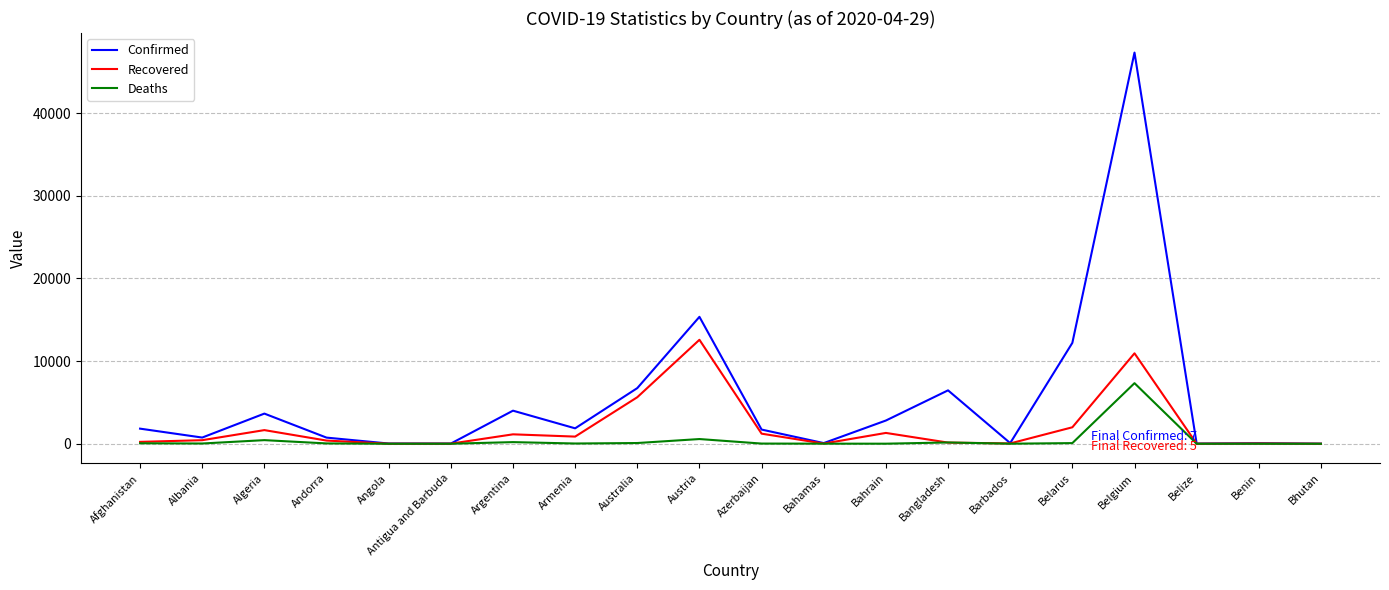

Rank the series at Belgium from lowest to highest value.

Deaths, Recovered, Confirmed